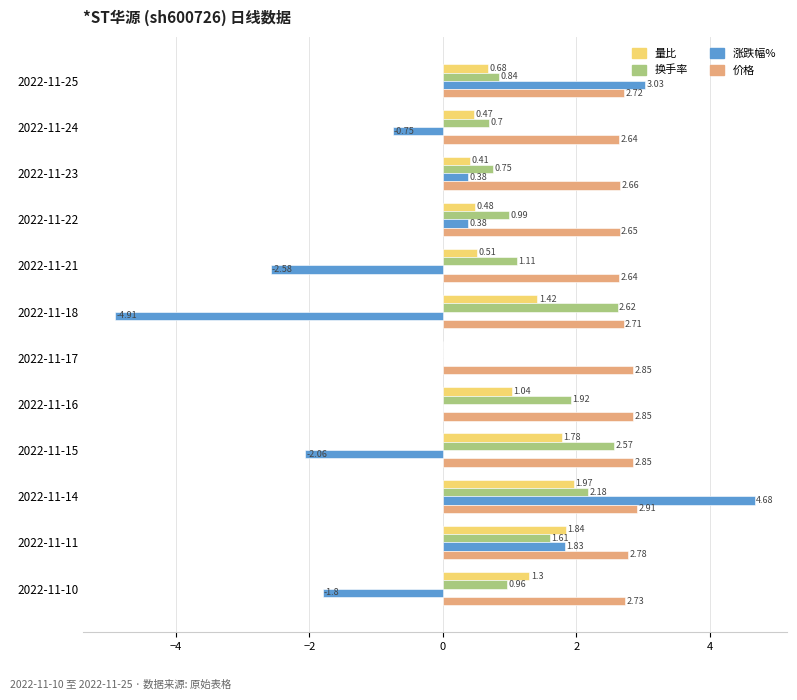

Which category has the highest value in the 价格 series?

2022-11-14